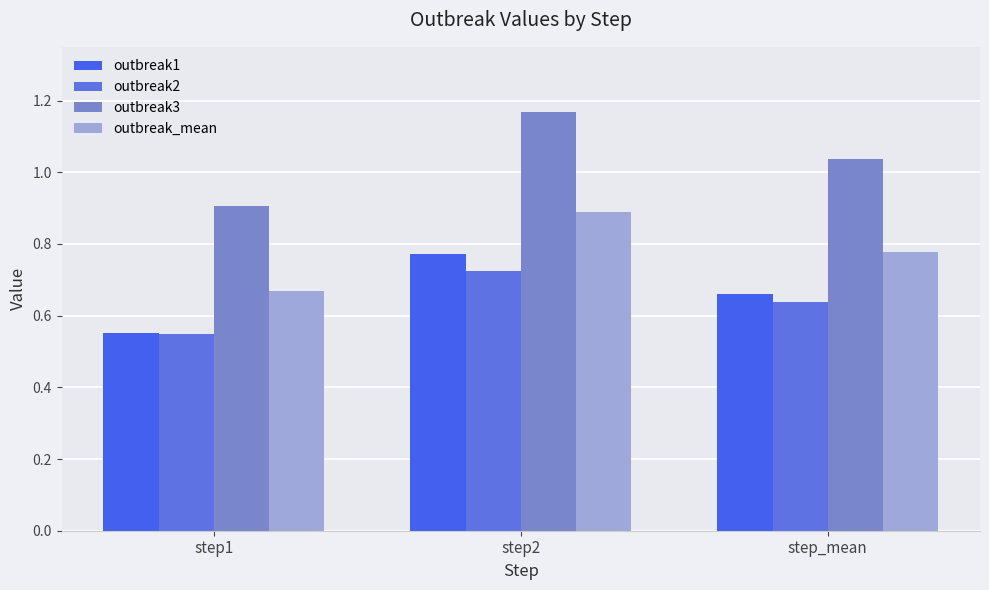

Is it true that outbreak1 equals 0.7 at step_mean?

True